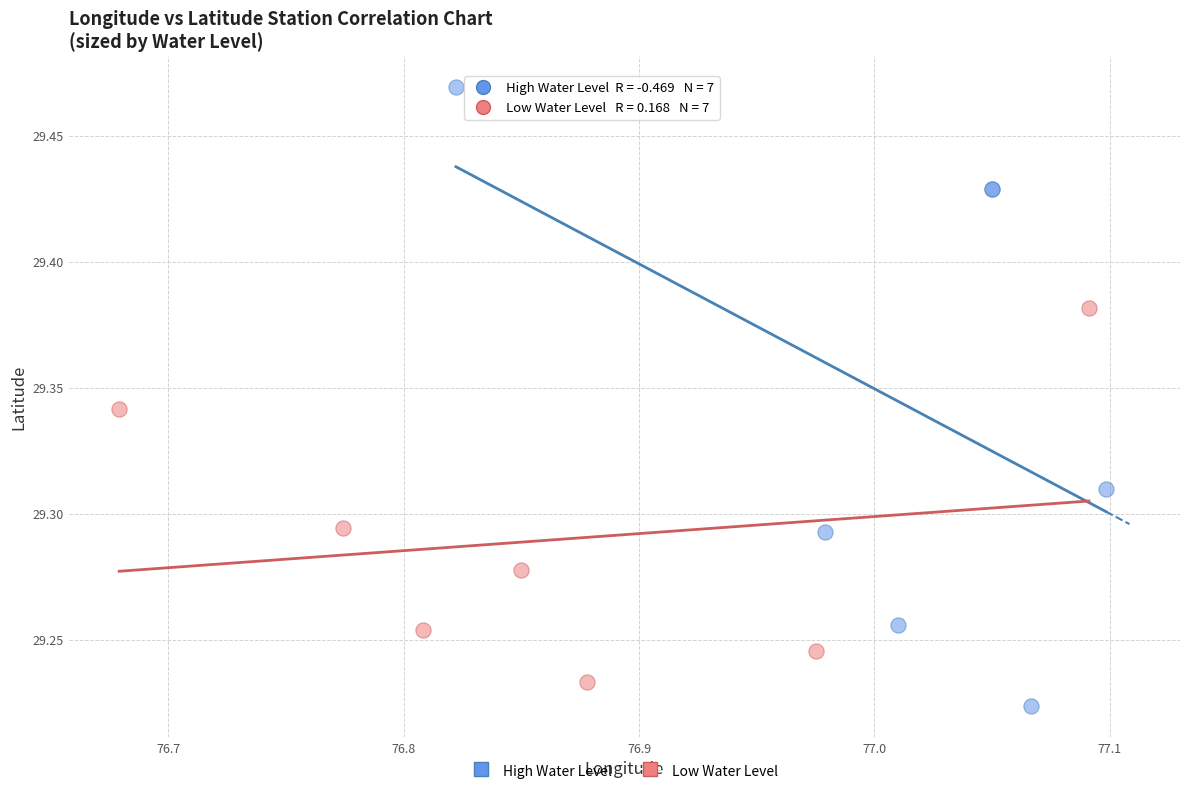

Which series contains the highest Y value?

High Water Level